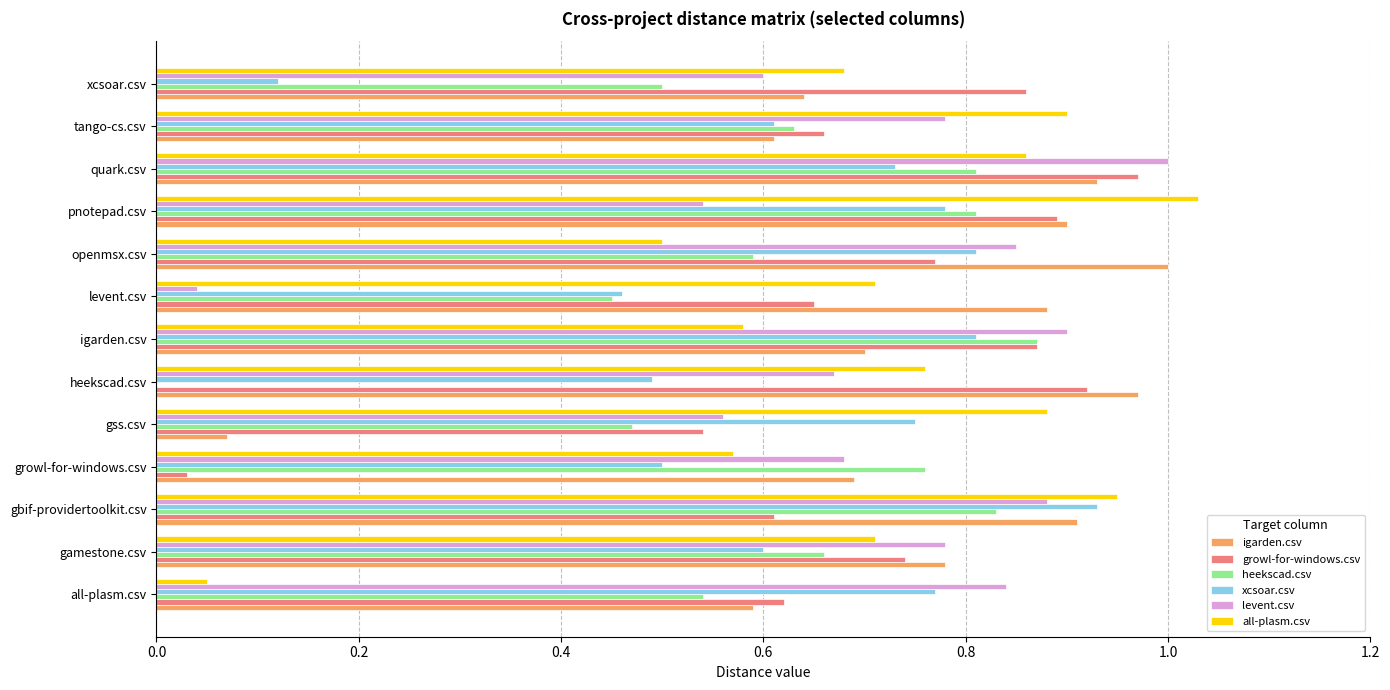

At which category is the sum across all series the highest?

quark.csv